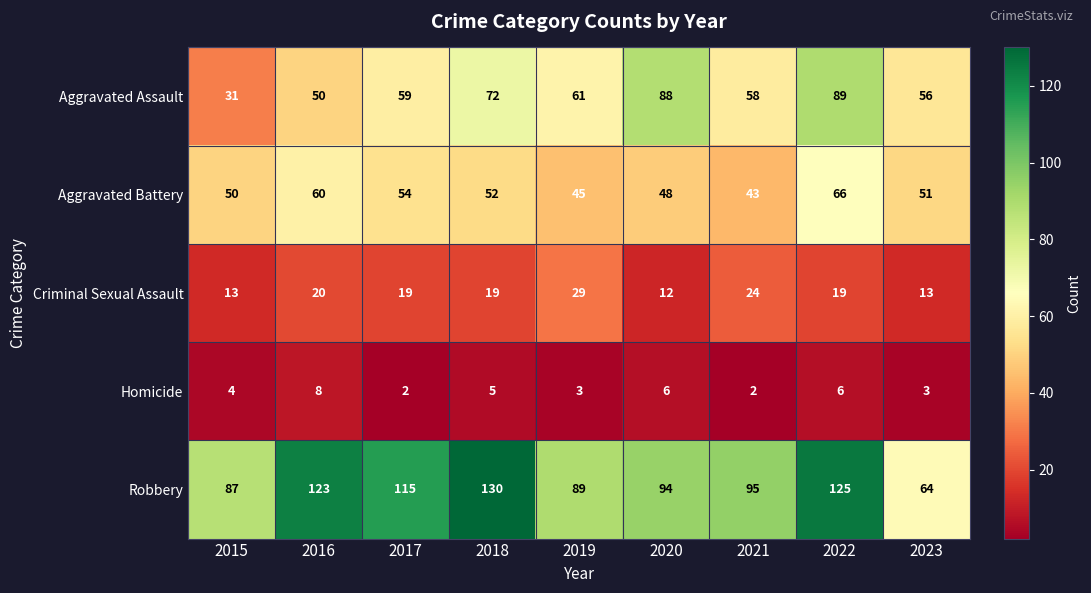

How many series are shown in this chart?

5